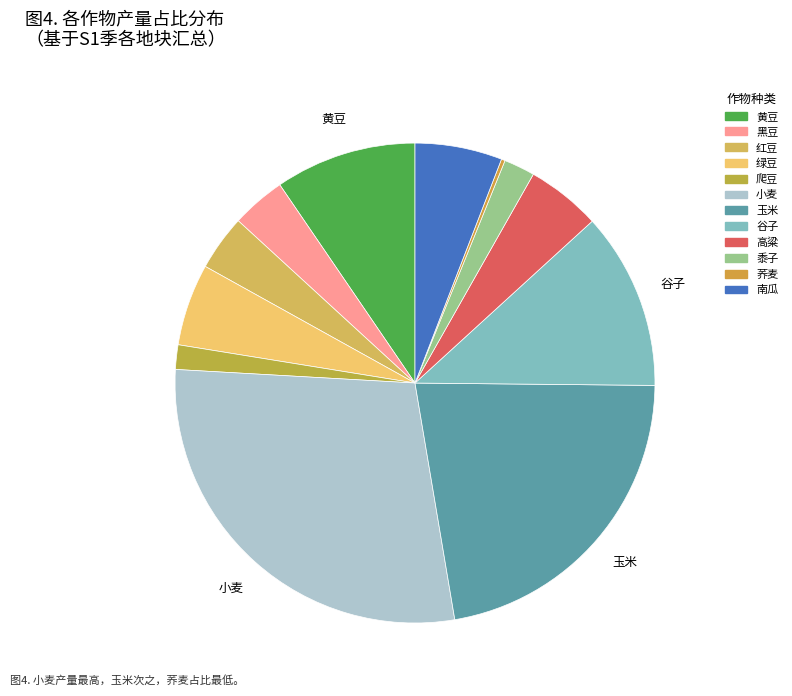

To the nearest percent, what is the difference between the largest and smallest slice percentages?

28%